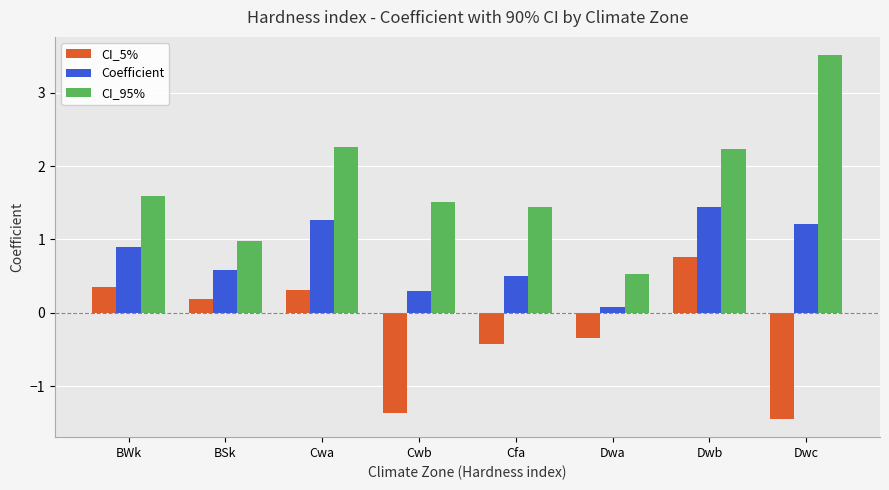

Which series has the largest total across all categories?

CI_95%